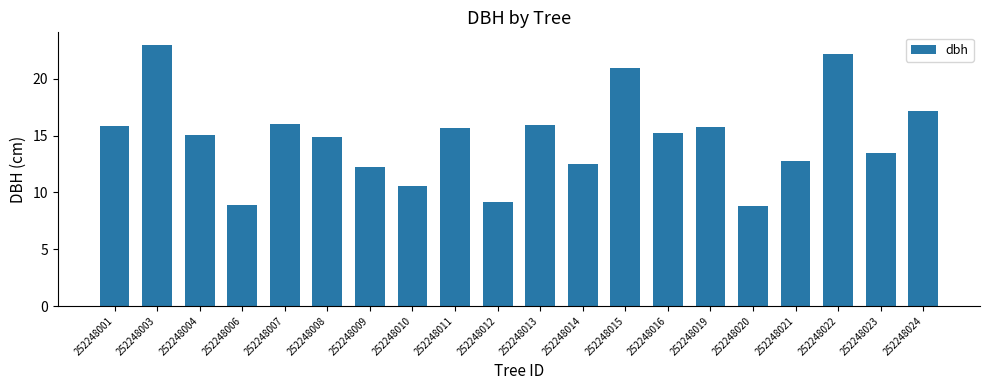

What is the change in value from 252248008 to 252248021?

-2.1